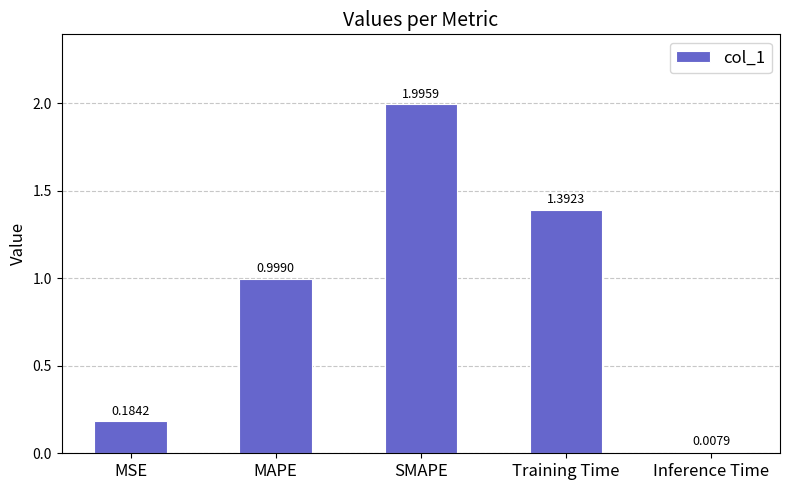

At which label is the value closest to 1?

MAPE